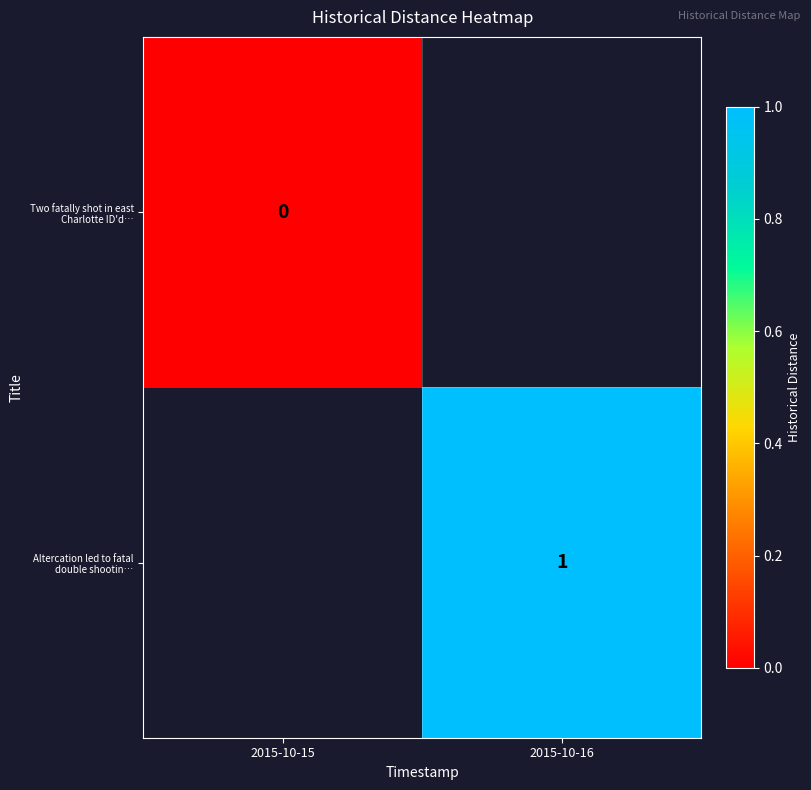

Is the value of Altercation led to fatal double shootin… at 2015-10-16 greater than the value of Two fatally shot in east Charlotte ID'd… at 2015-10-15?

Yes